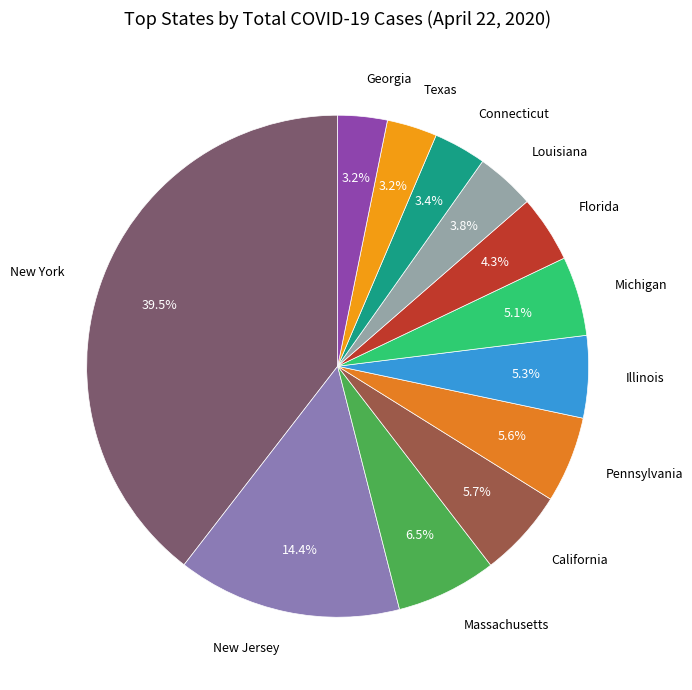

To the nearest percent, what portion does Illinois represent?

5%